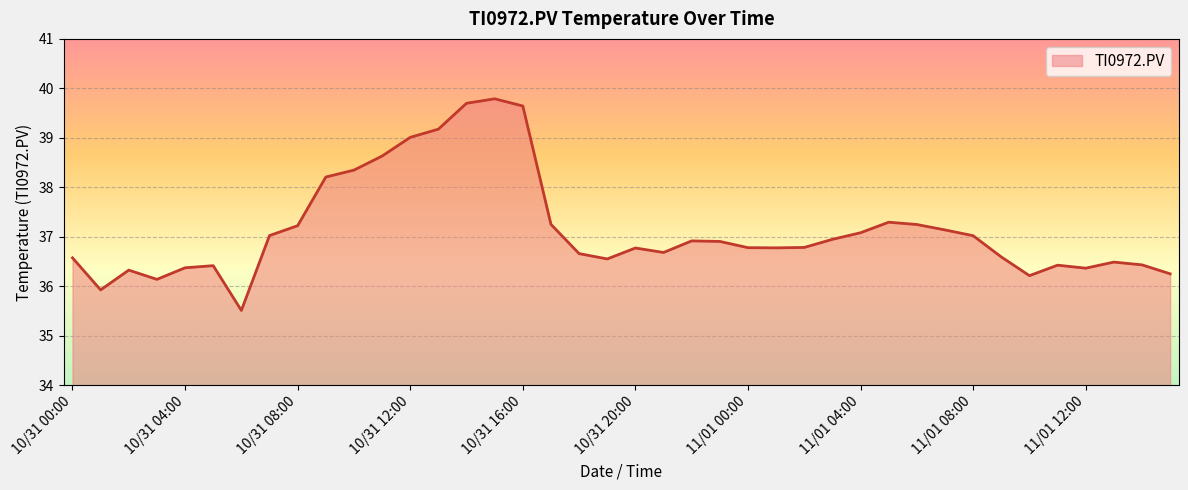

What is the sum of all values?

1485.6